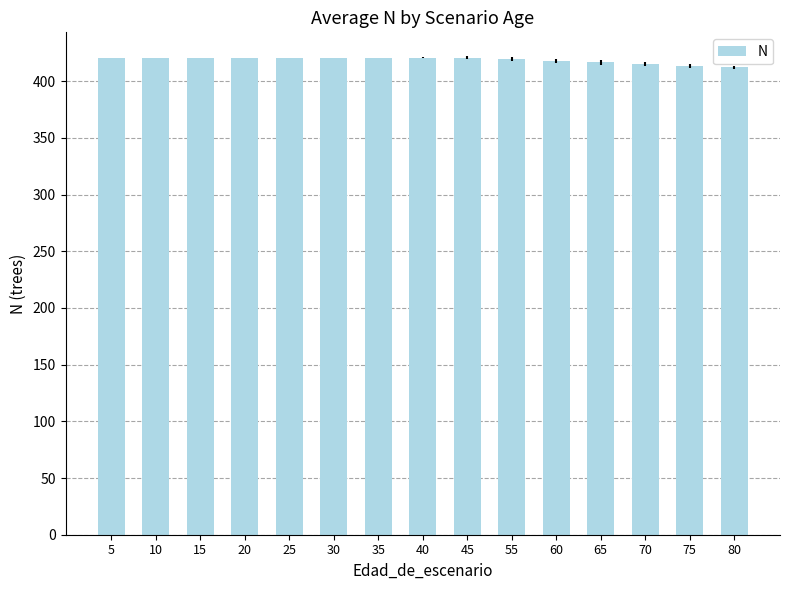

What is the sum of all values?

6282.9